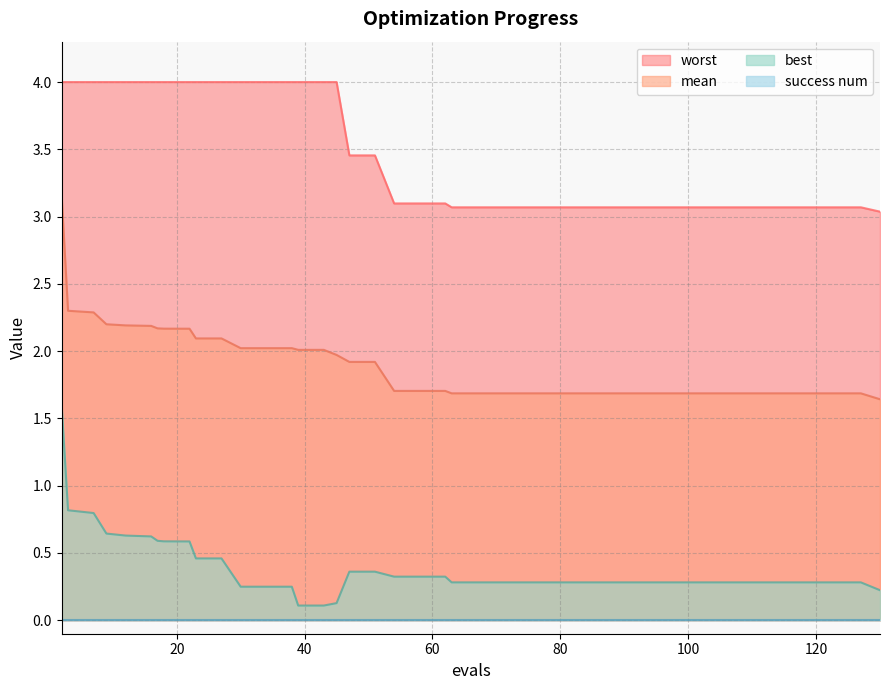

At which label does best reach its peak?

2